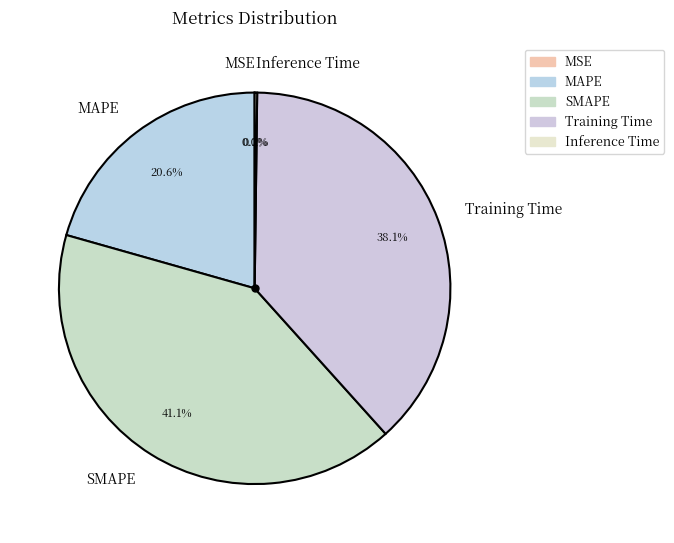

To the nearest percent, what portion does Training Time represent?

38%